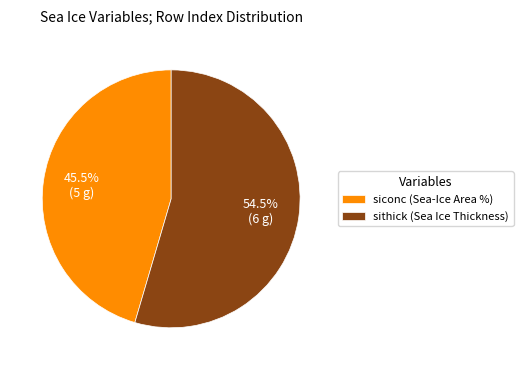

What portion of the pie excludes sithick (Sea Ice Thickness)?

45.5%